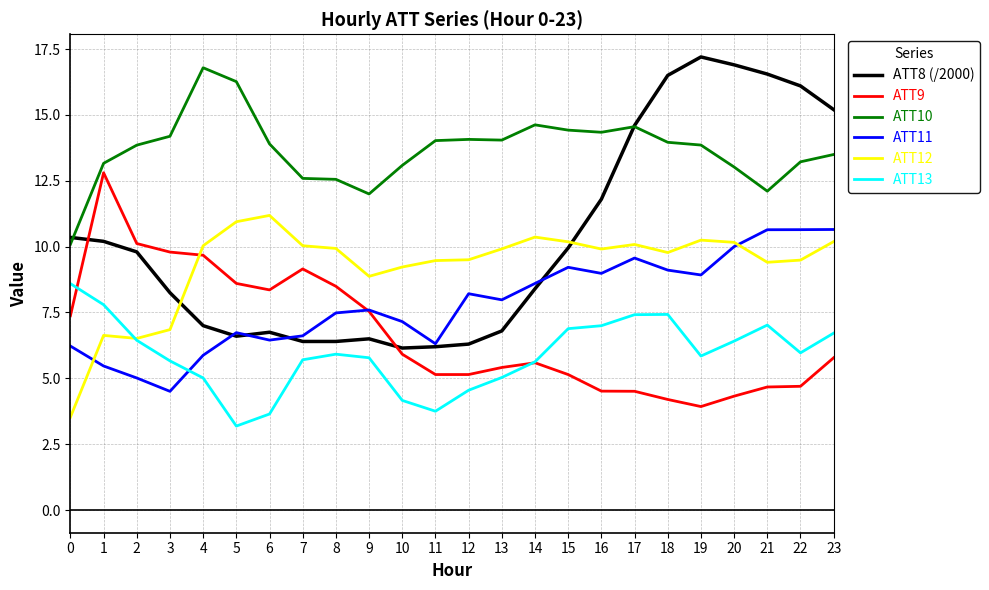

The ATT13 series shows 8.5 at 14. True or false?

False